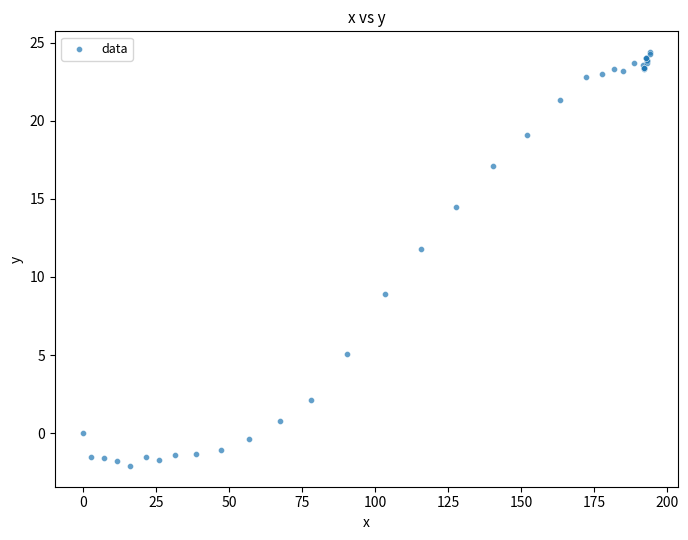

What Y value in the scatter plot is closest to 11?

11.8